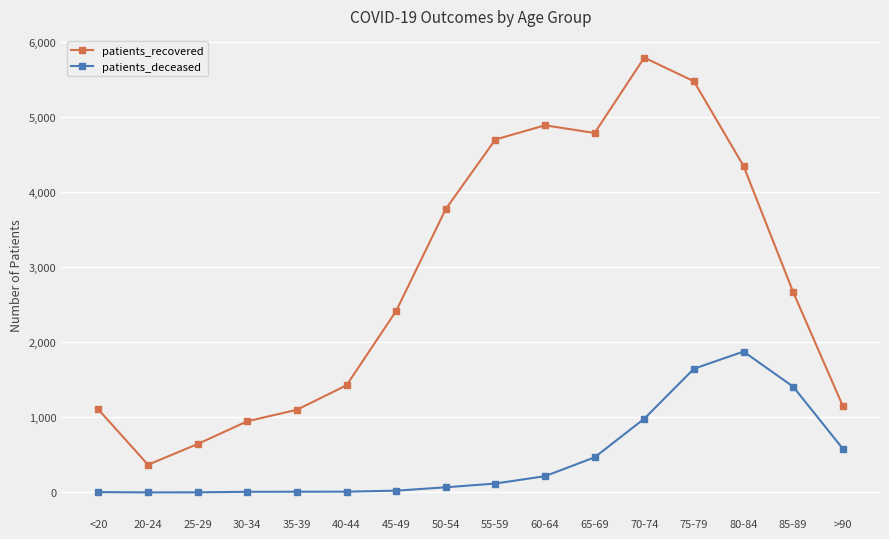

How many values in the patients_recovered series are below 2668?

8